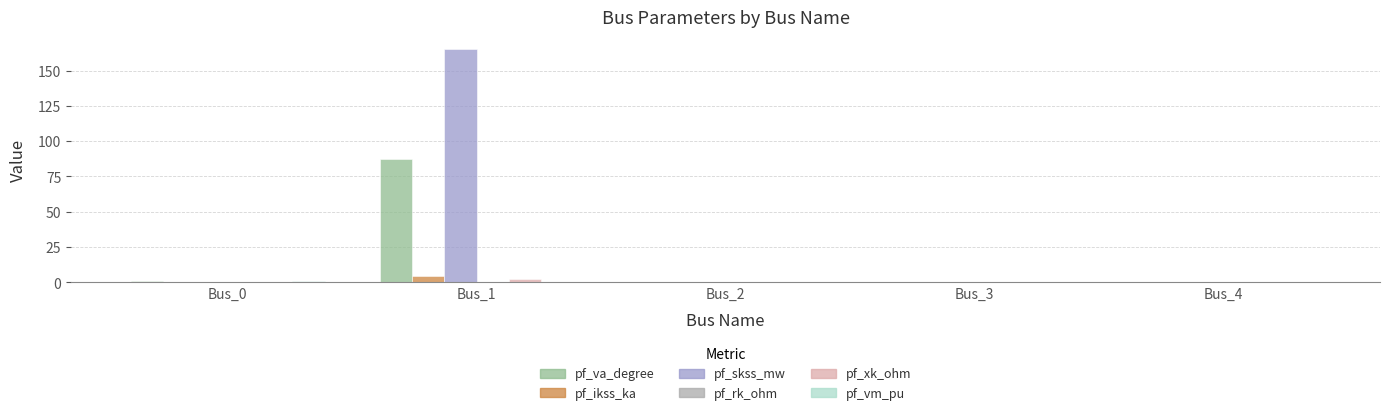

What is the sum of all pf_xk_ohm values?

2.4